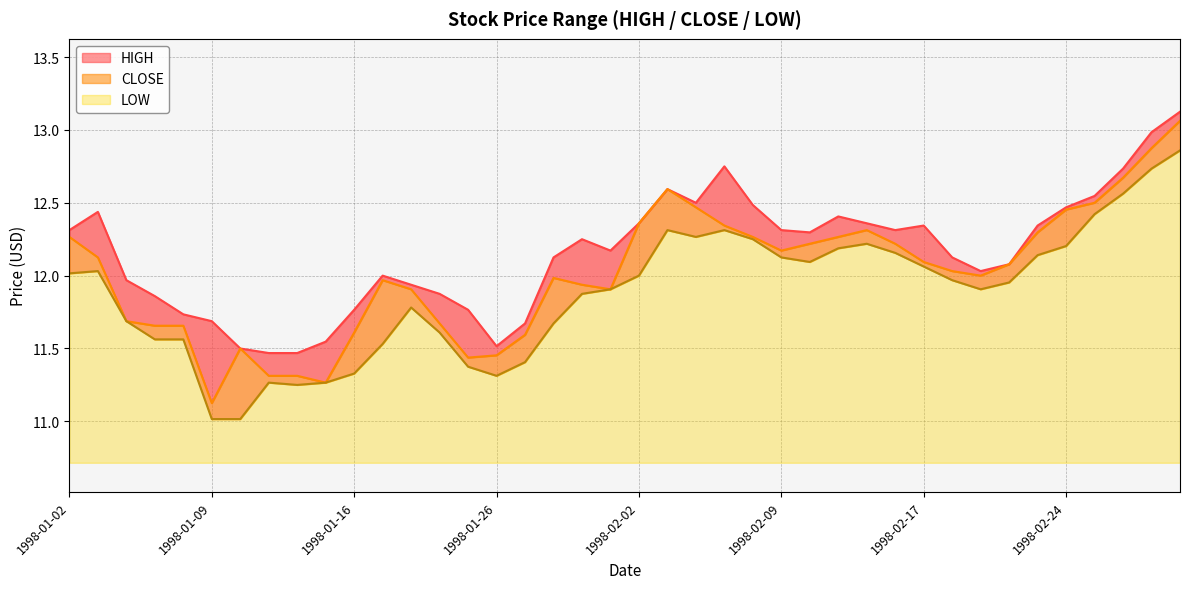

What is the smallest value displayed?

11.0